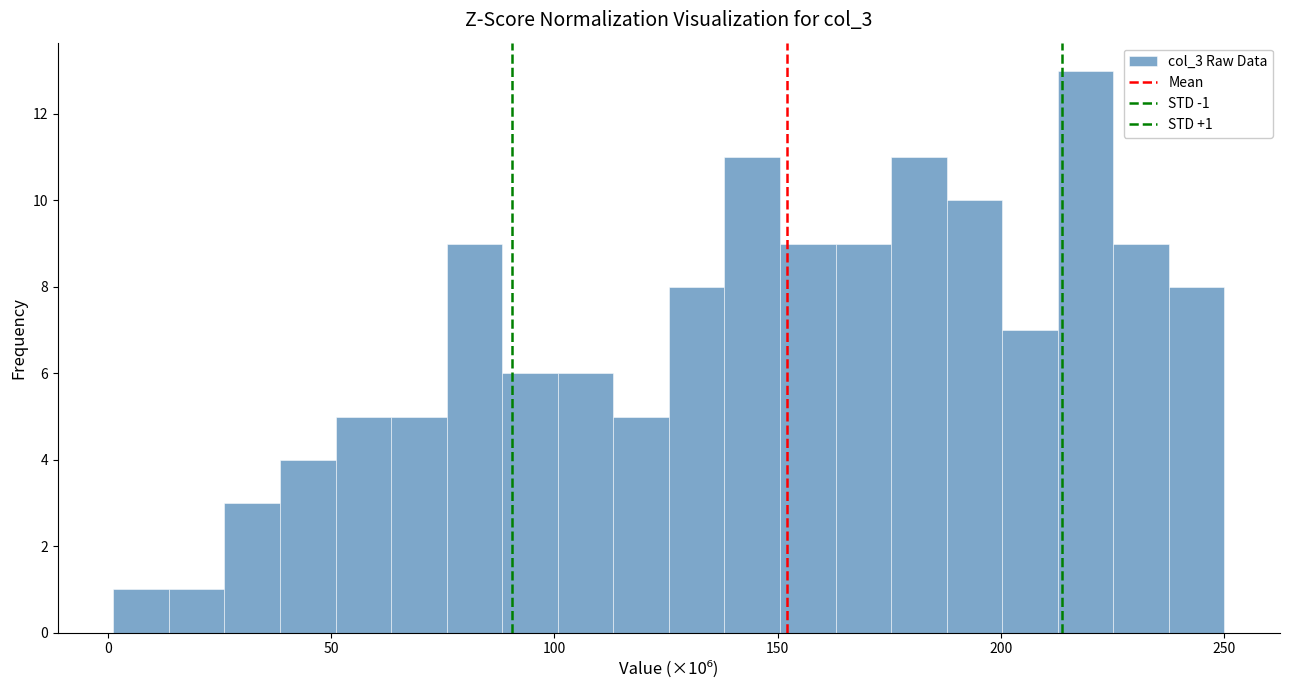

Read against the x-axis, roughly where is the centre of the tallest bar?

220